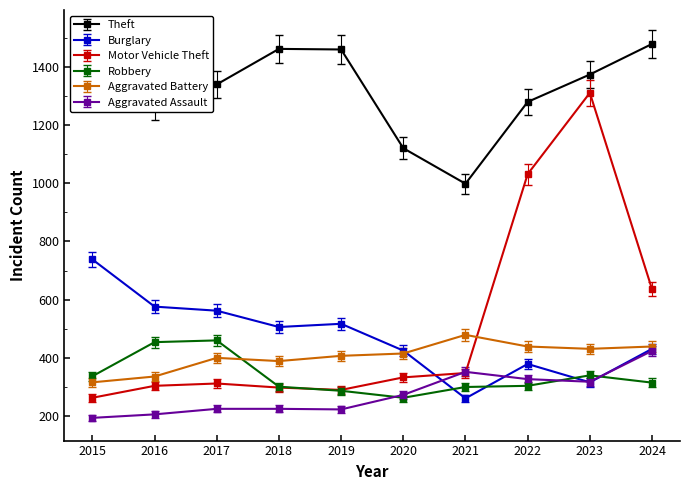

Which series changed the most between 2022 and 2023?

Motor Vehicle Theft